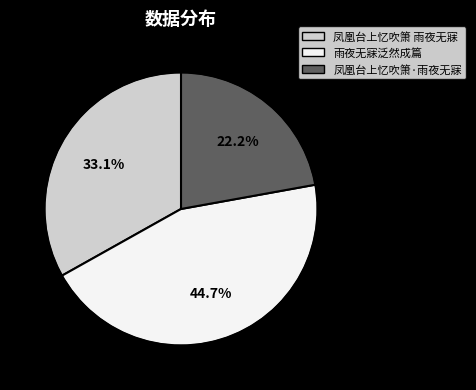

The 凤凰台上忆吹箫·雨夜无寐 slice represents 22% of the pie. True or false?

True